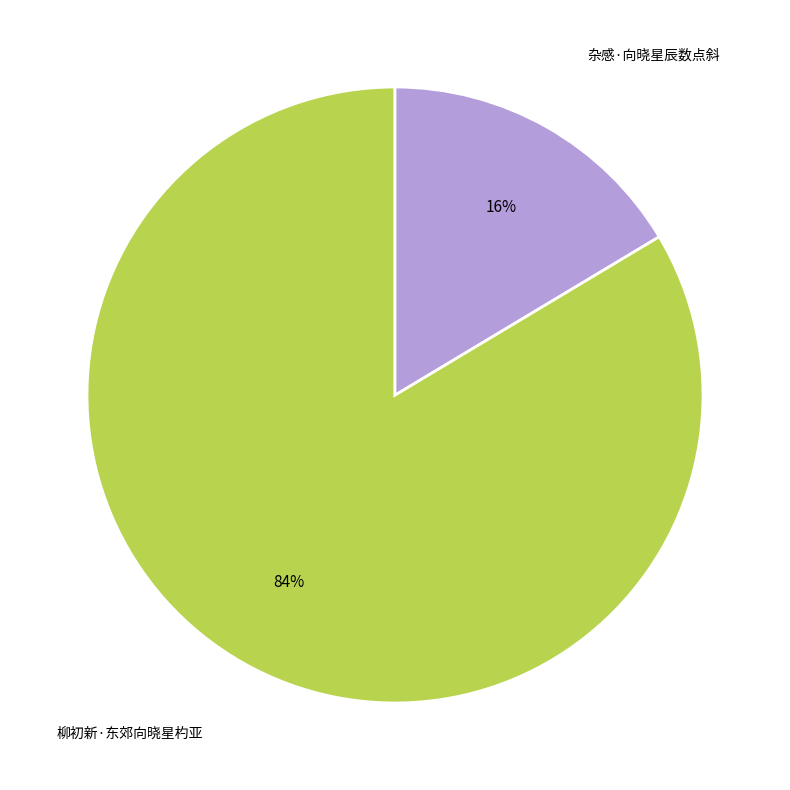

Is there a majority slice in this chart?

Yes